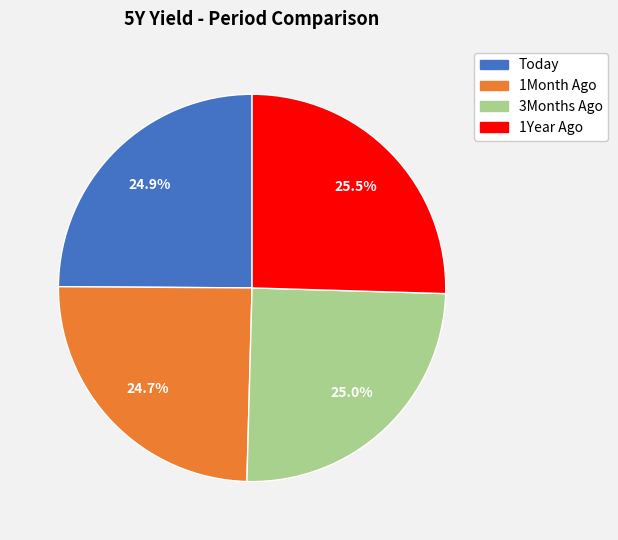

How many segments does this pie chart have?

4